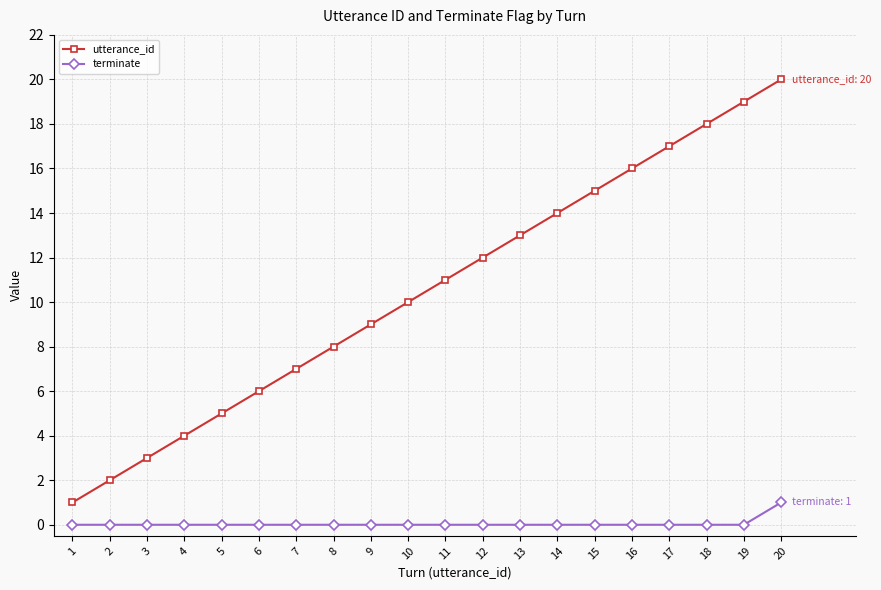

What is the total value across all series at 16?

16